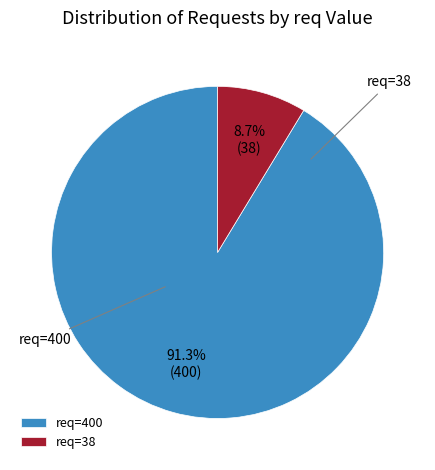

To the nearest percent, what is the difference between the largest and smallest slice percentages?

83%